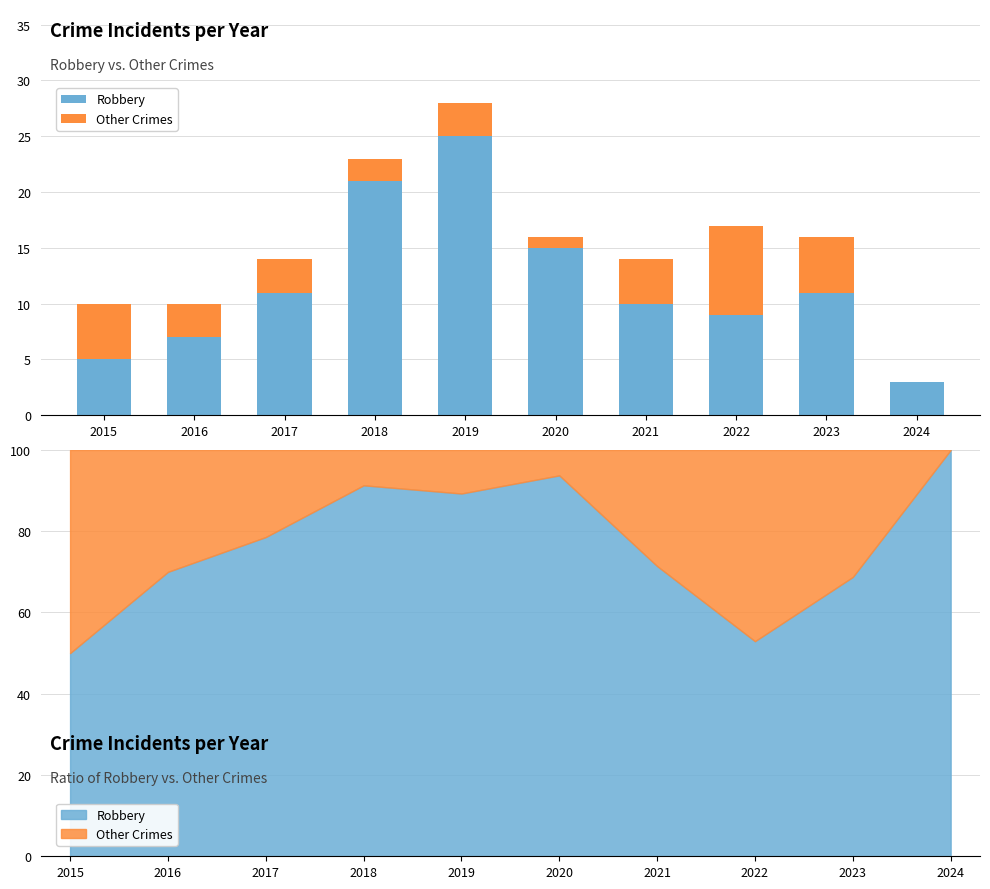

Reading left to right, transcribe all the data shown in this chart.

Robbery: 2015=5	2016=7	2017=11	2018=21	2019=25	2020=15	2021=10	2022=9	2023=11	2024=3
Other Crimes: 2015=5	2016=3	2017=3	2018=2	2019=3	2020=1	2021=4	2022=8	2023=5	2024=0